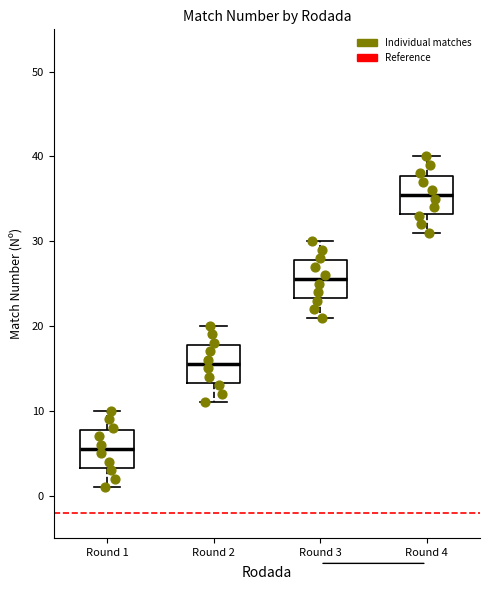

Which box's median line is the highest?

Round 4